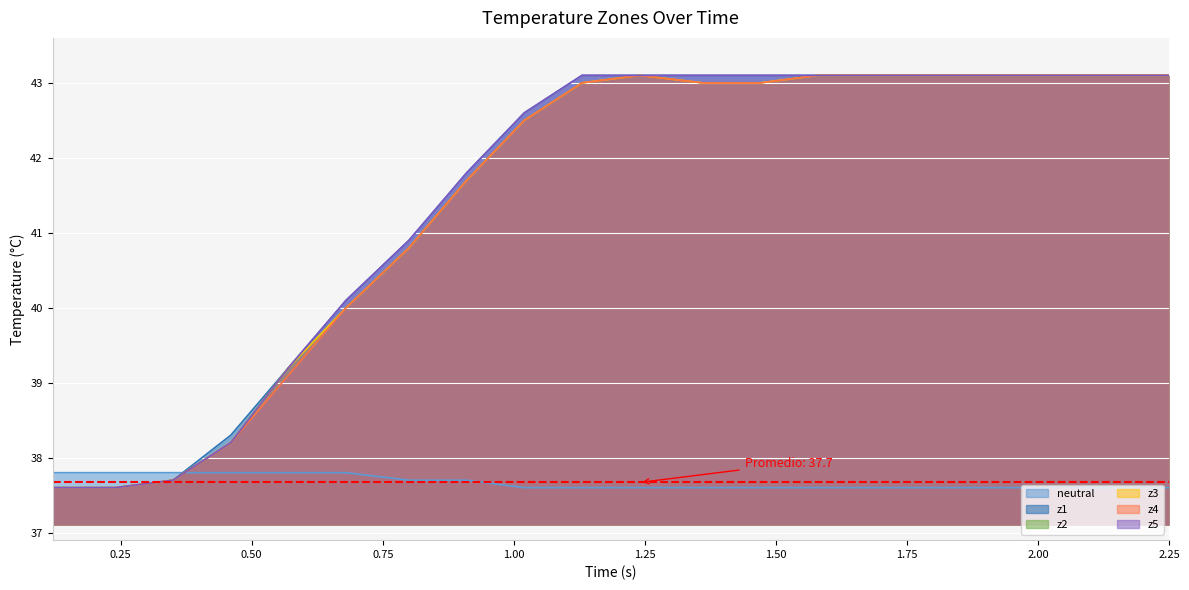

Rank the series by their maximum value, from lowest to highest.

neutral, z1, z2, z3, z4, z5